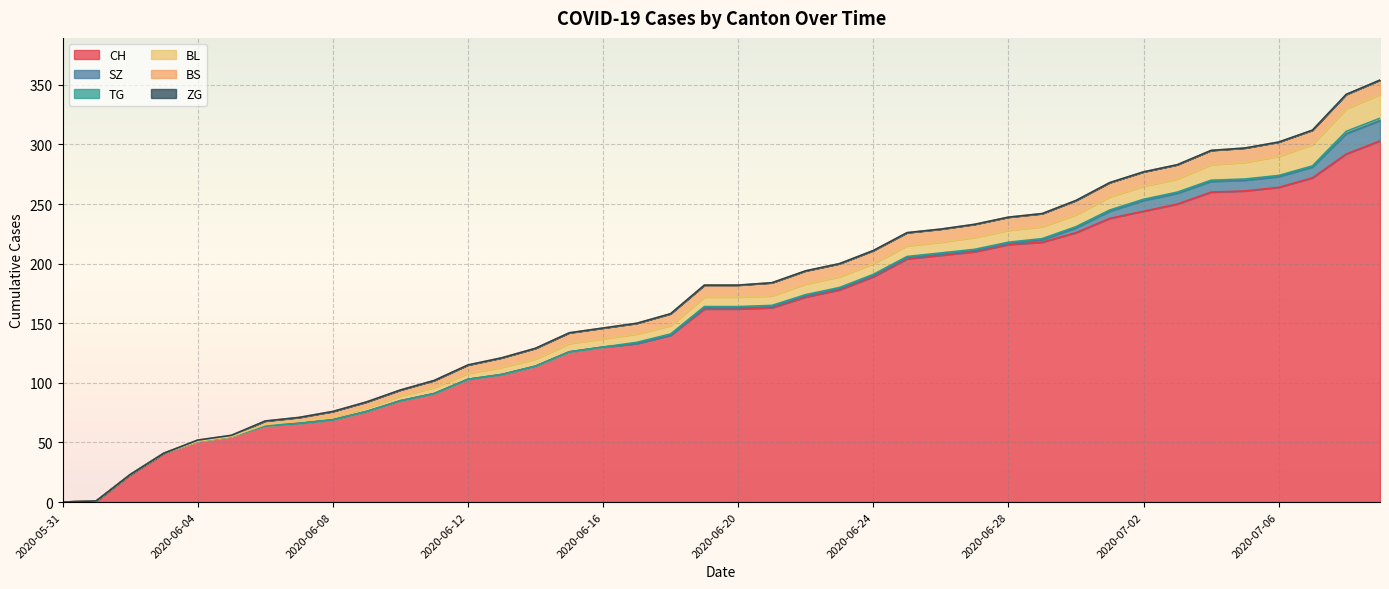

Which category has the highest value across all series?

2020-07-09